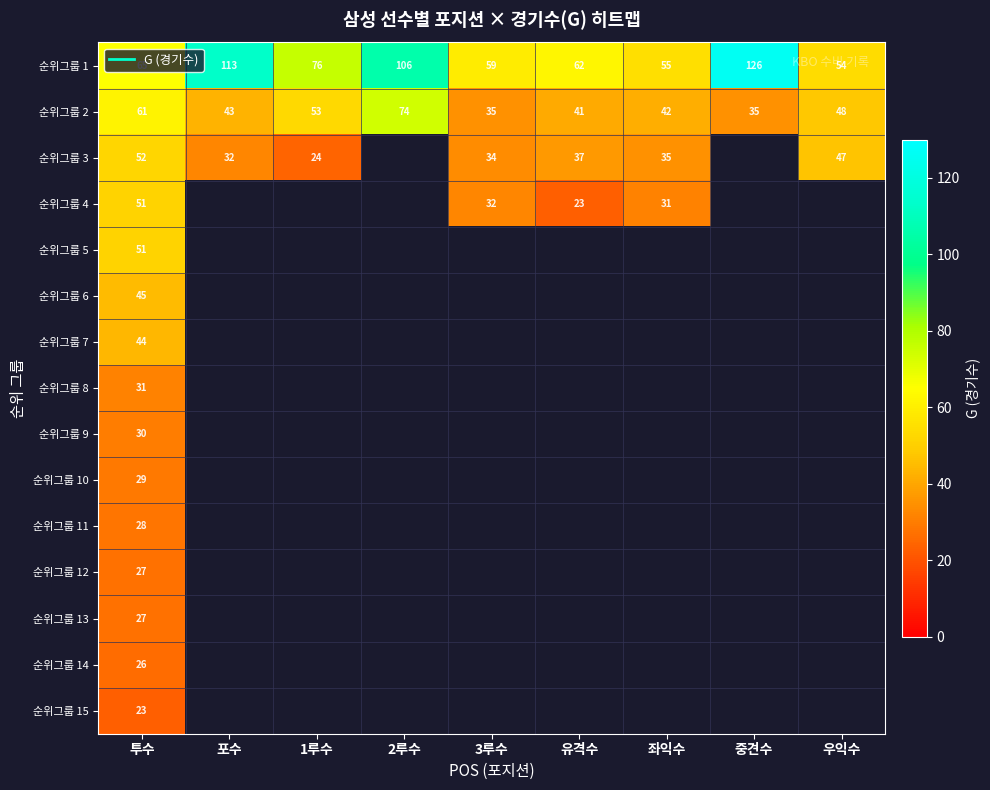

At how many categories does at least one series exceed 110?

2